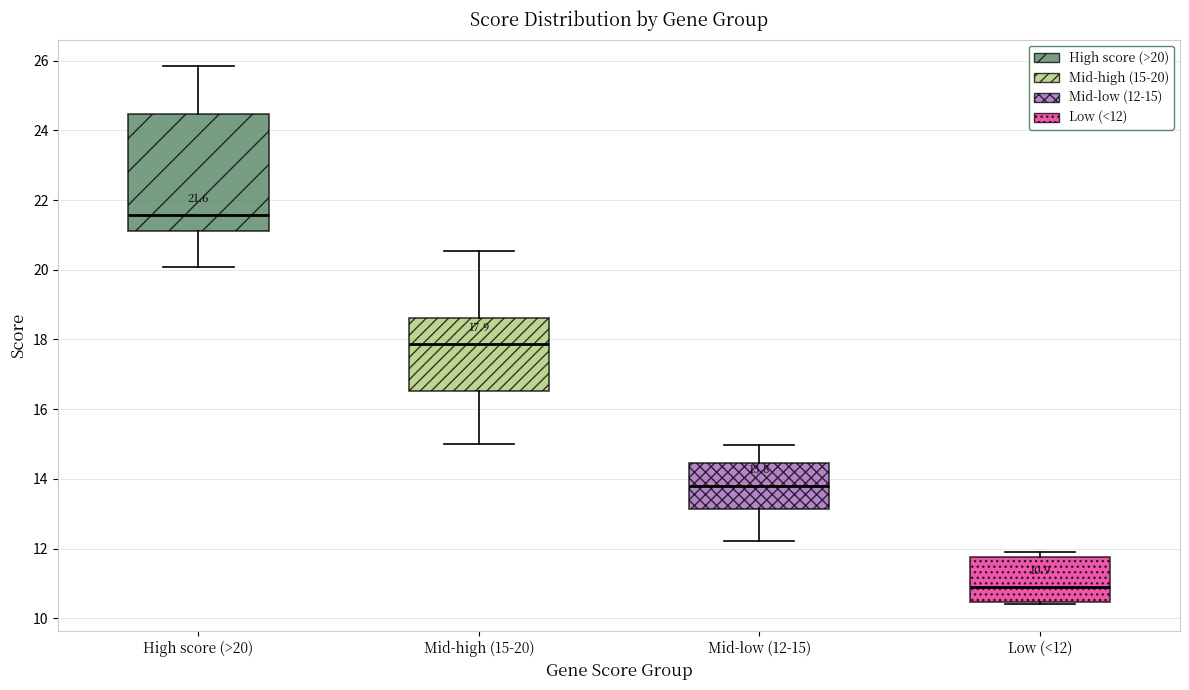

Comparing the boxes themselves (not the whiskers), which one is the tallest?

High score (>20)